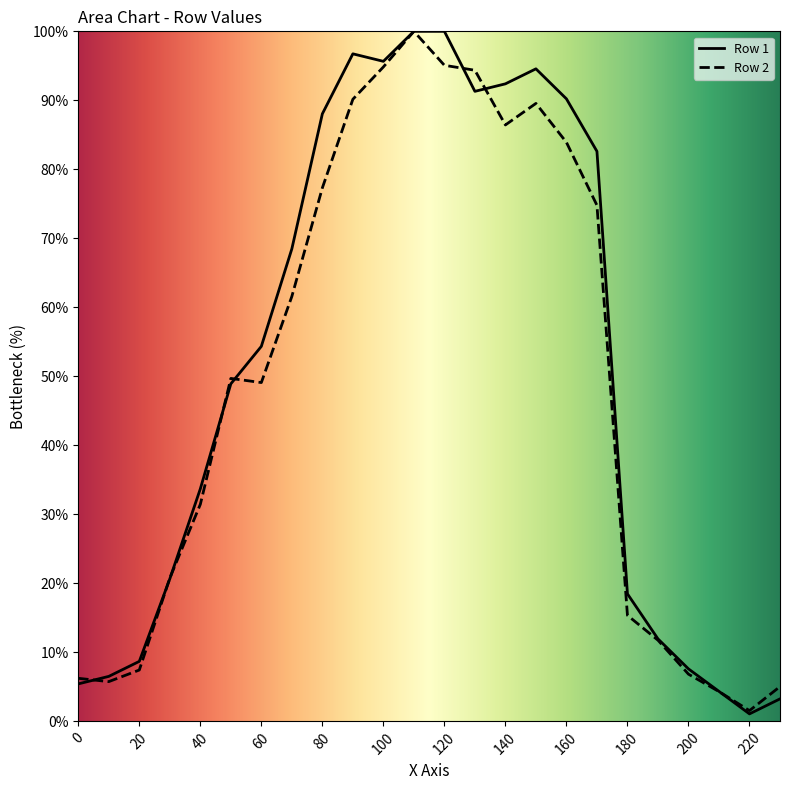

How many distinct data groups are displayed?

2